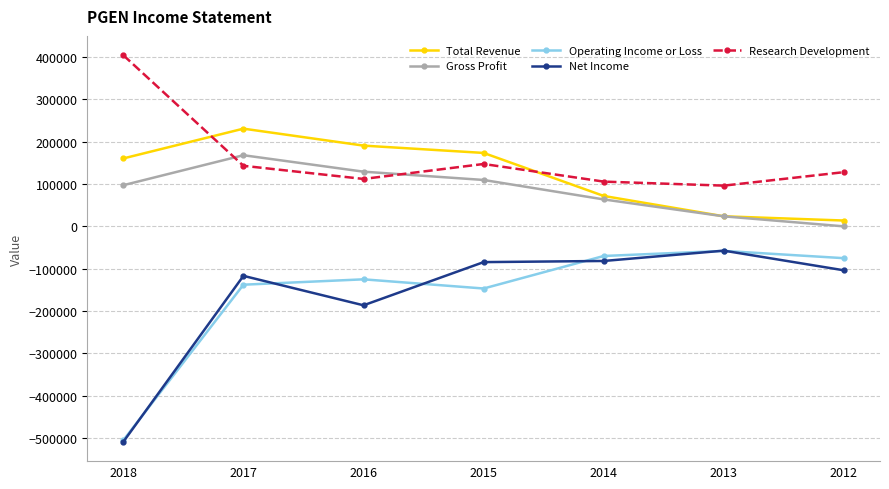

Where does the Operating Income or Loss series first go above -125200?

2014